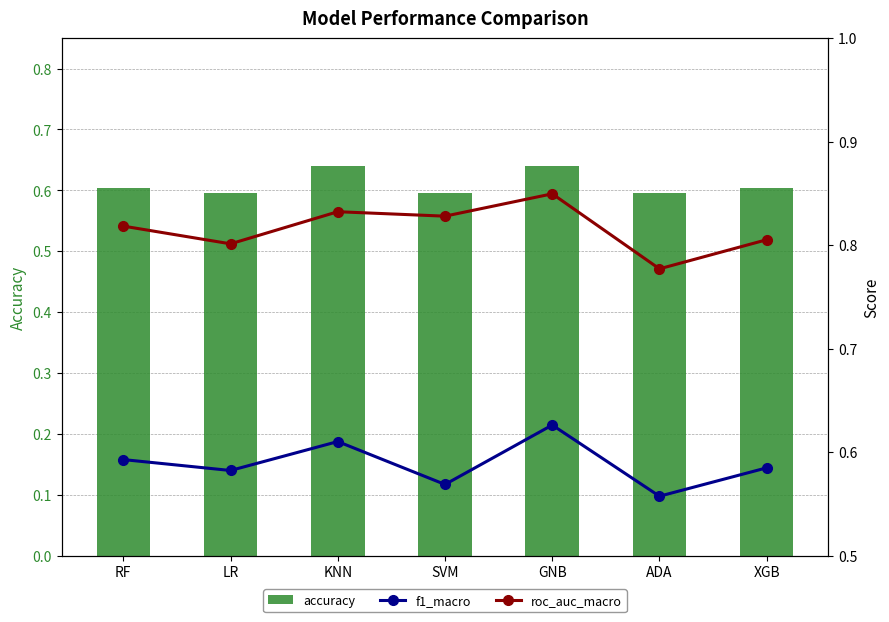

What is the smallest value displayed?

0.6